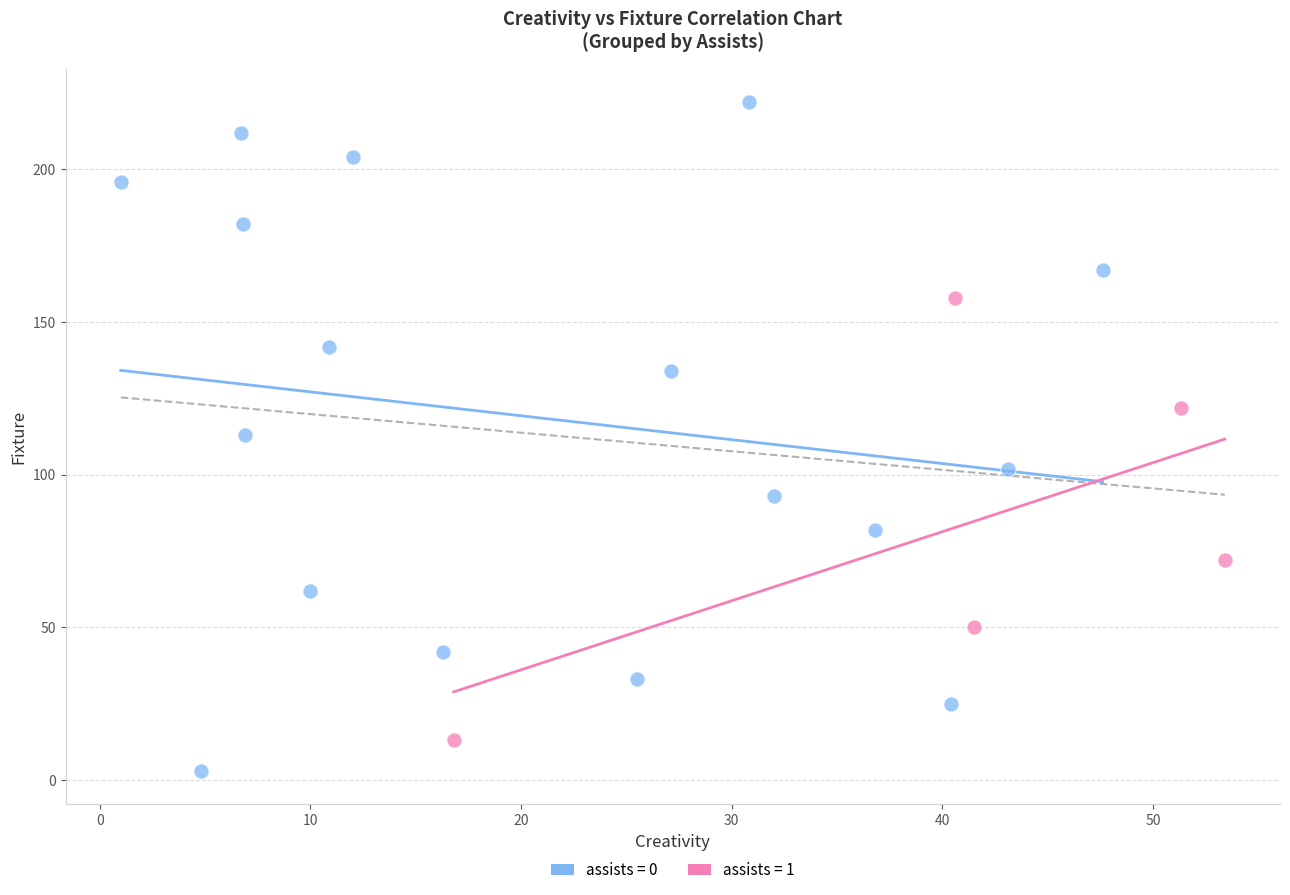

Which series reaches the maximum Y coordinate?

assists = 0